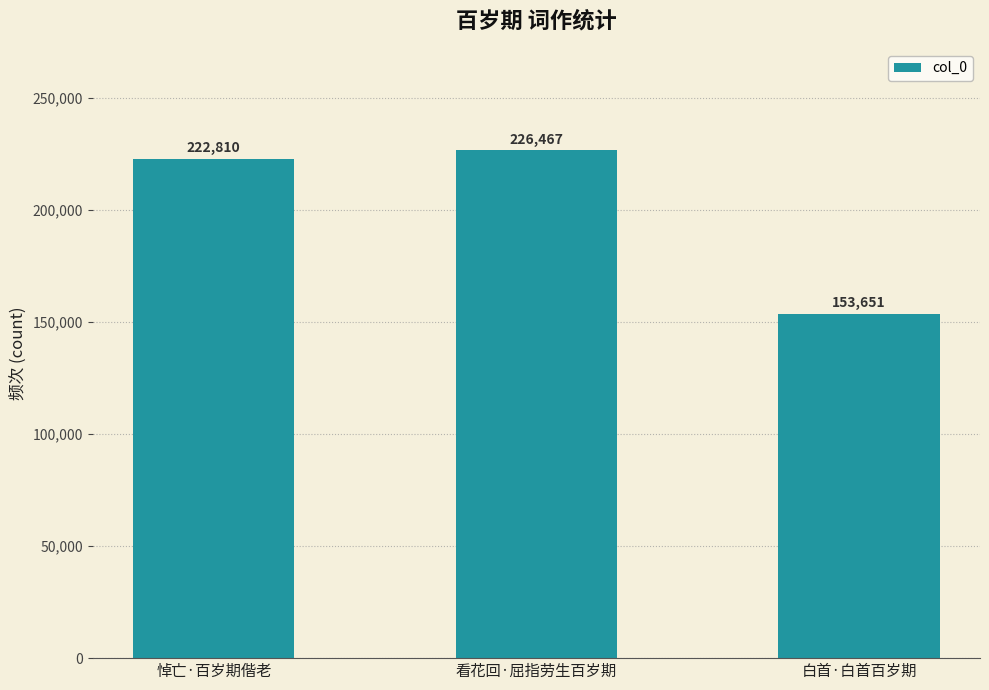

What is the change in value from 看花回·屈指劳生百岁期 to 白首·白首百岁期?

-72816